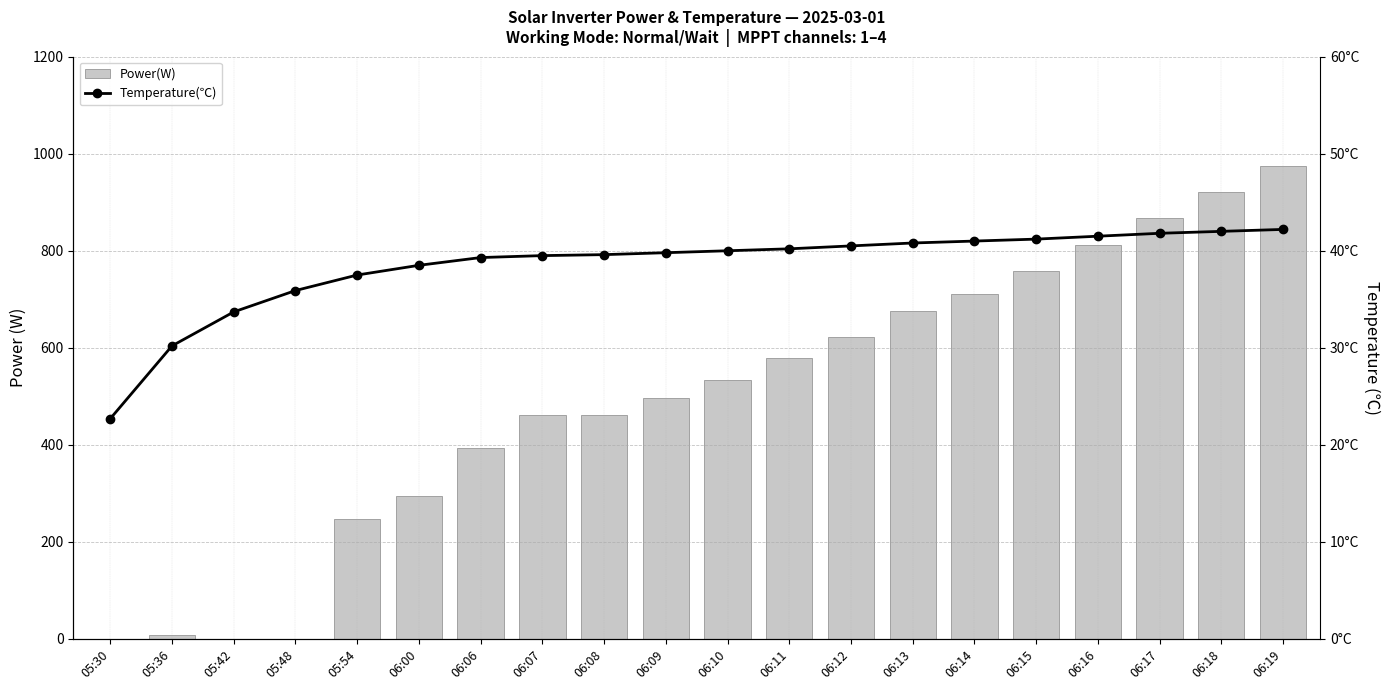

Where is Temperature(℃) nearest to the value 32?

05:42